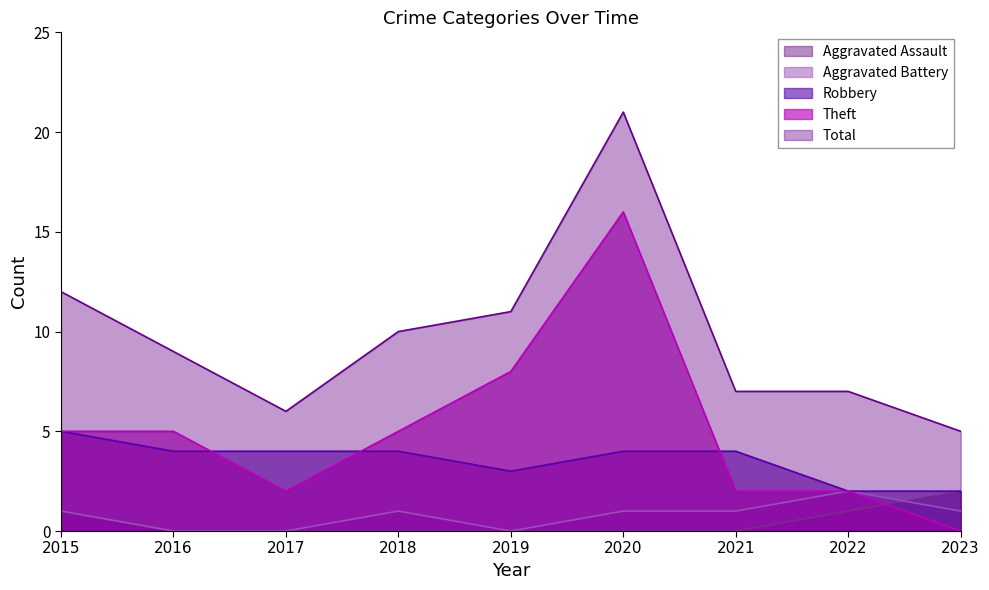

List the labels in order of Total value, smallest first.

2023, 2017, 2021, 2022, 2016, 2018, 2019, 2015, 2020